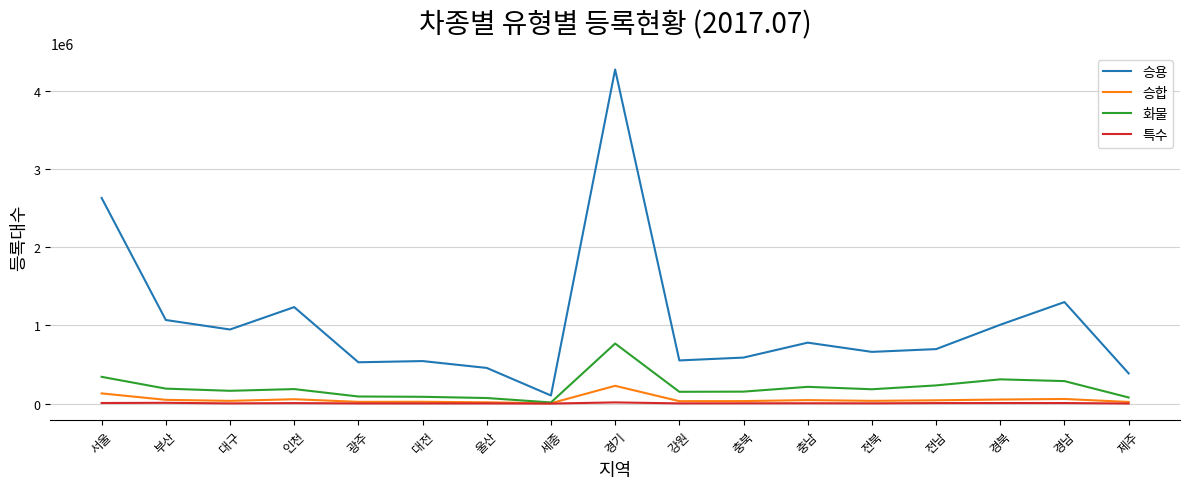

Does the chart have visible grid lines?

Yes